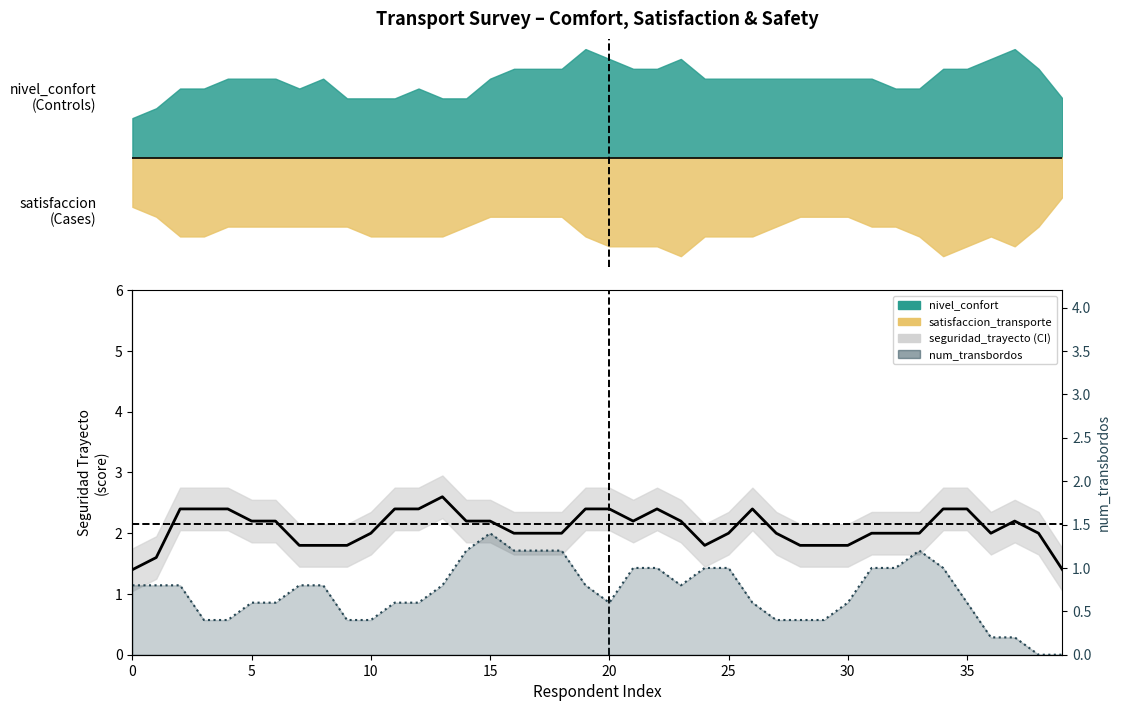

Reading left to right, what are all the values shown in this chart?

seguridad_trayecto: 1.4	1.6	2.4	2.4	2.4	2.2	2.2	1.8	1.8	1.8	2.0	2.4	2.4	2.6	2.2	2.2	2.0	2.0	2.0	2.4	2.4	2.2	2.4	2.2	1.8	2.0	2.4	2.0	1.8	1.8	1.8	2.0	2.0	2.0	2.4	2.4	2.0	2.2	2.0	1.4
num_transbordos: 0.8	0.8	0.8	0.4	0.4	0.6	0.6	0.8	0.8	0.4	0.4	0.6	0.6	0.8	1.2	1.4	1.2	1.2	1.2	0.8	0.6	1.0	1.0	0.8	1.0	1.0	0.6	0.4	0.4	0.4	0.6	1.0	1.0	1.2	1.0	0.6	0.2	0.2	0.0	0.0